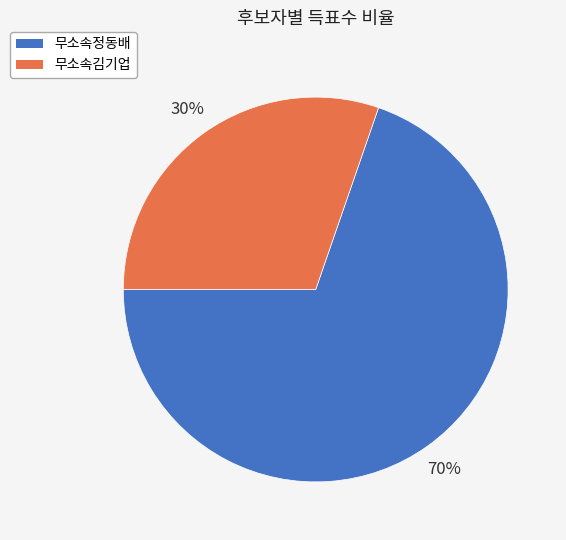

What is the majority slice?

무소속정동배